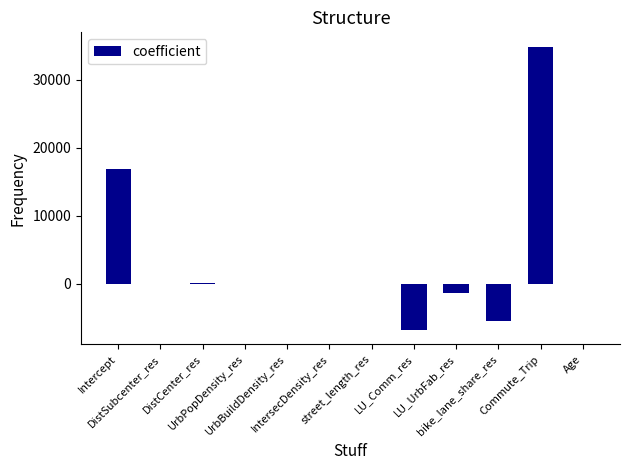

At which category does the chart reach its peak across all series?

Commute_Trip